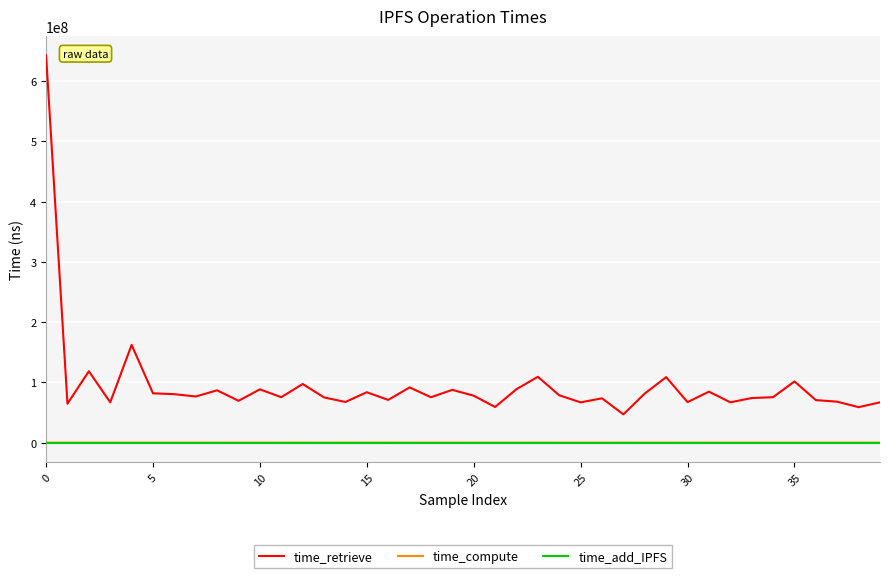

Which series has the largest range (max minus min)?

time_retrieve